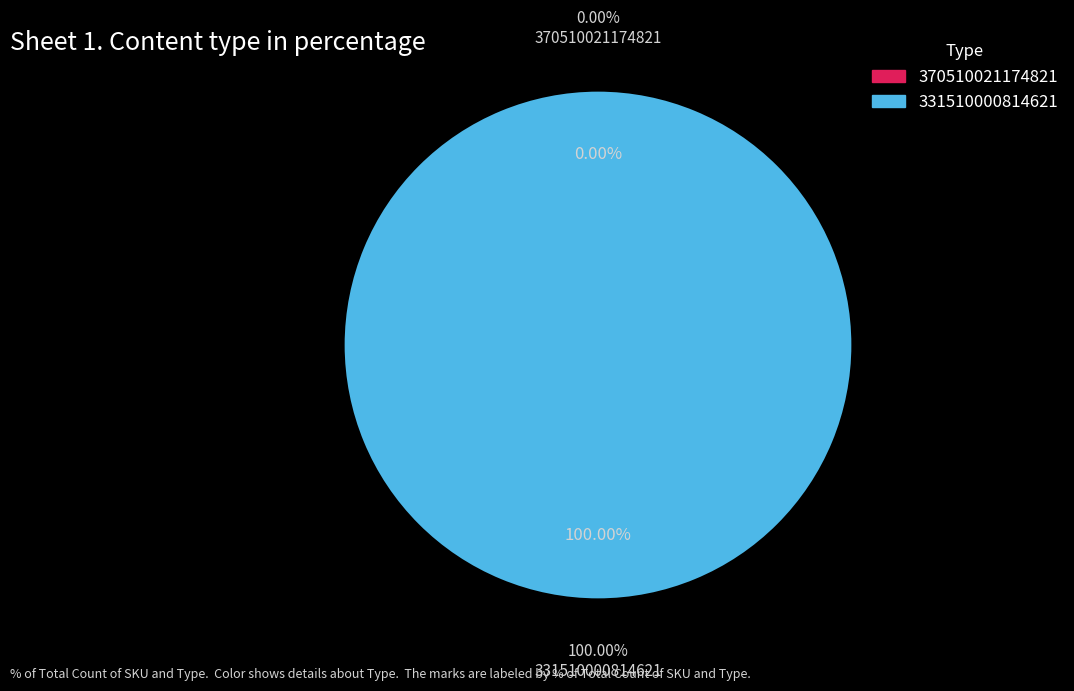

Which has a higher value, 370510021174821 or 331510000814621?

331510000814621